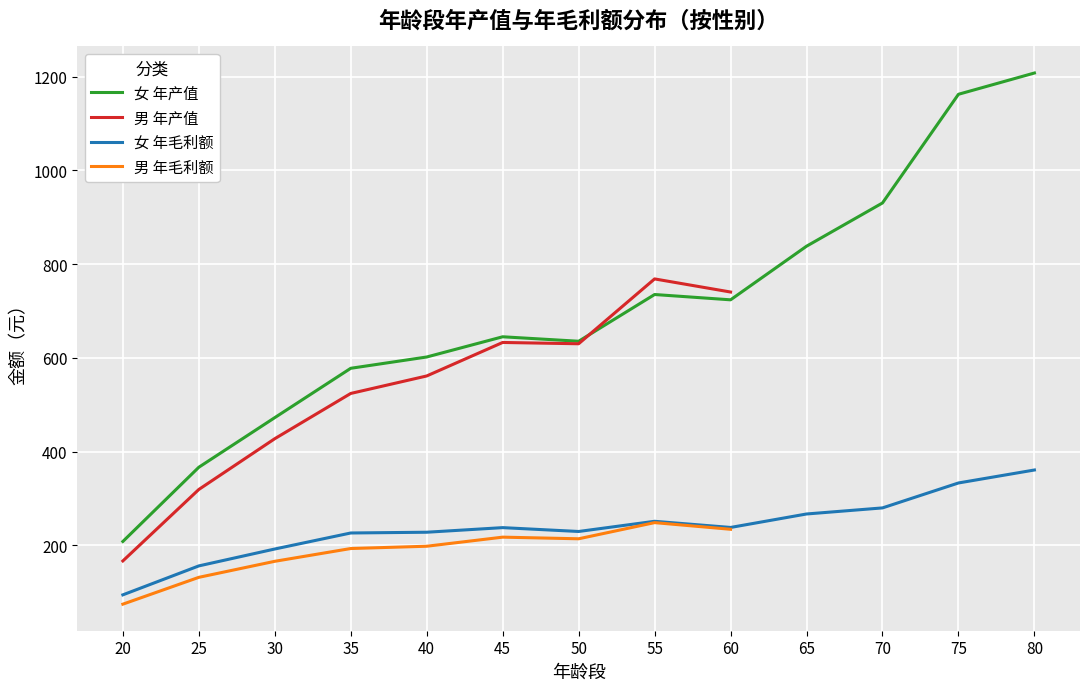

What is the sum of all 女 年产值 values?

9103.7